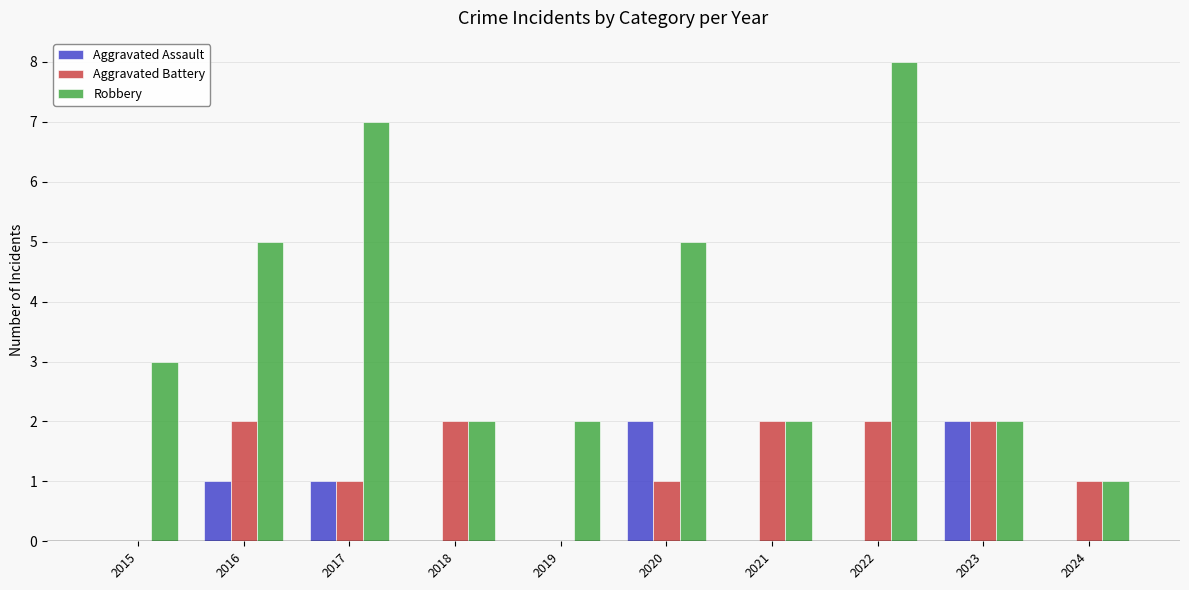

What is the greatest value displayed?

8